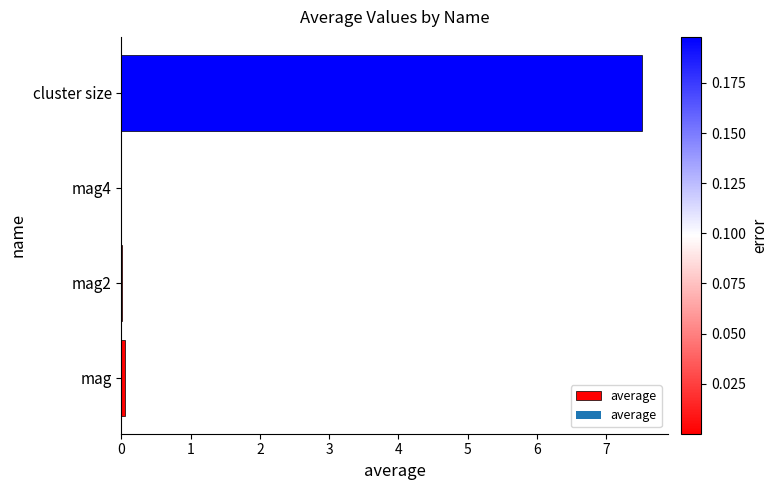

What is the greatest value displayed?

7.5